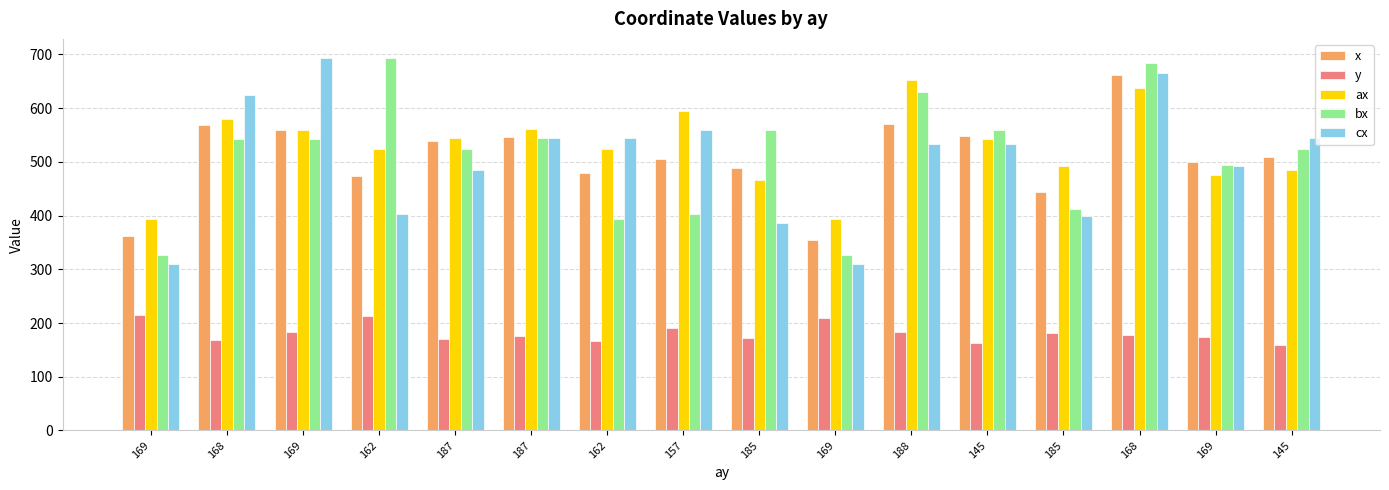

What is the label of the 9th bar from the right?

157